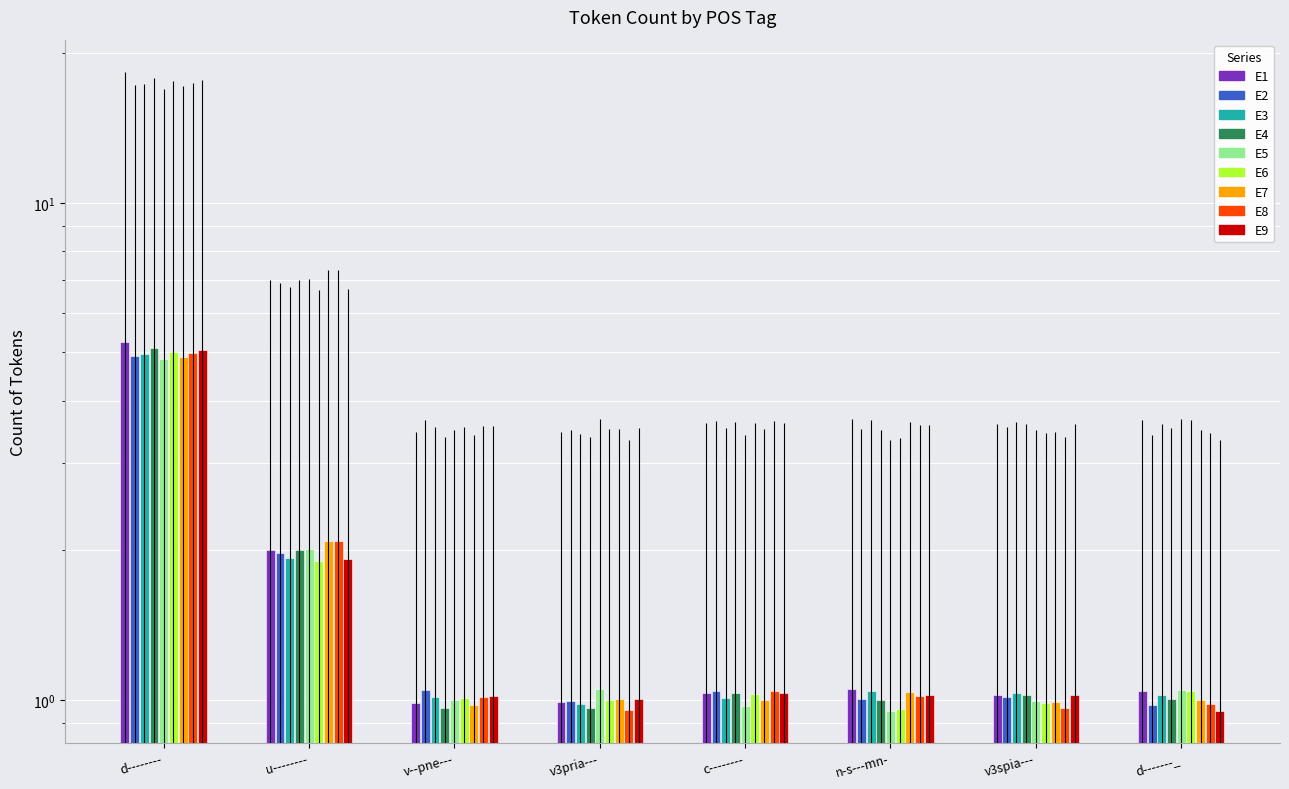

What is the average value?

2